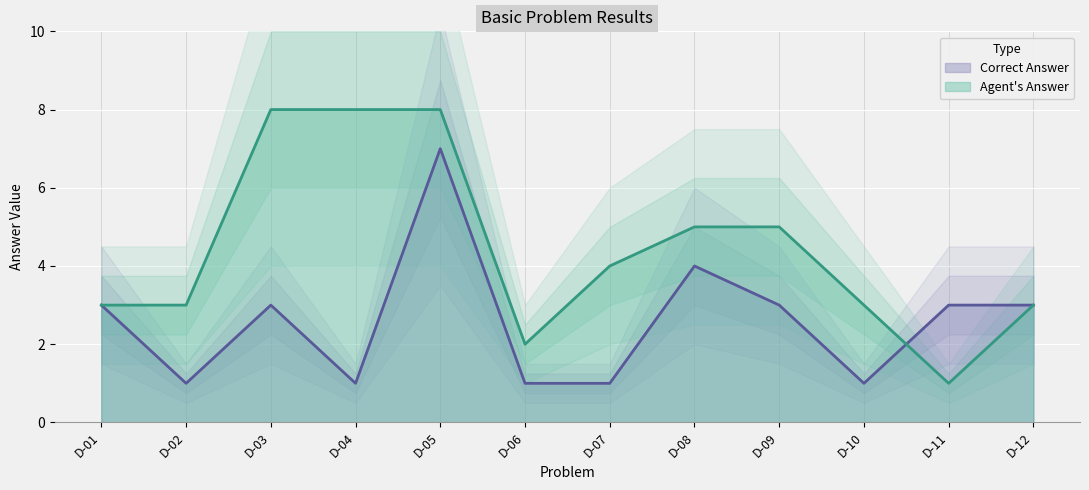

Which series ends up on top after the final intersection of Agent's Answer and Correct Answer?

Correct Answer